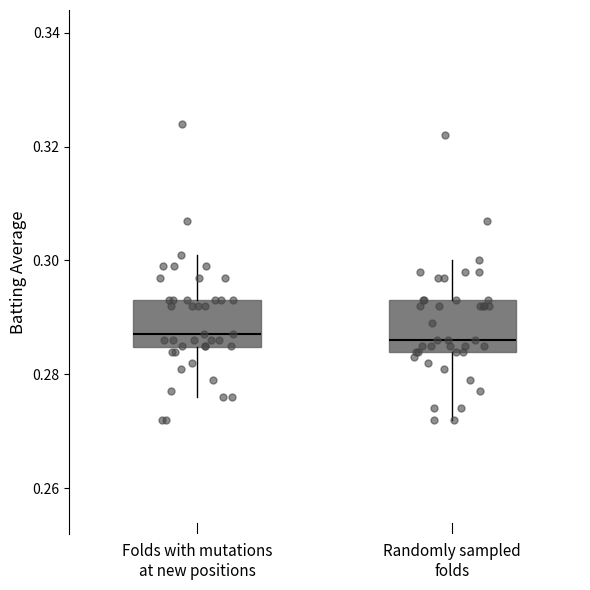

Where does the median line of the box for Randomly sampled folds sit on the y-axis? The values are not printed on the chart, so give them approximately, as read against the axis.

0.286